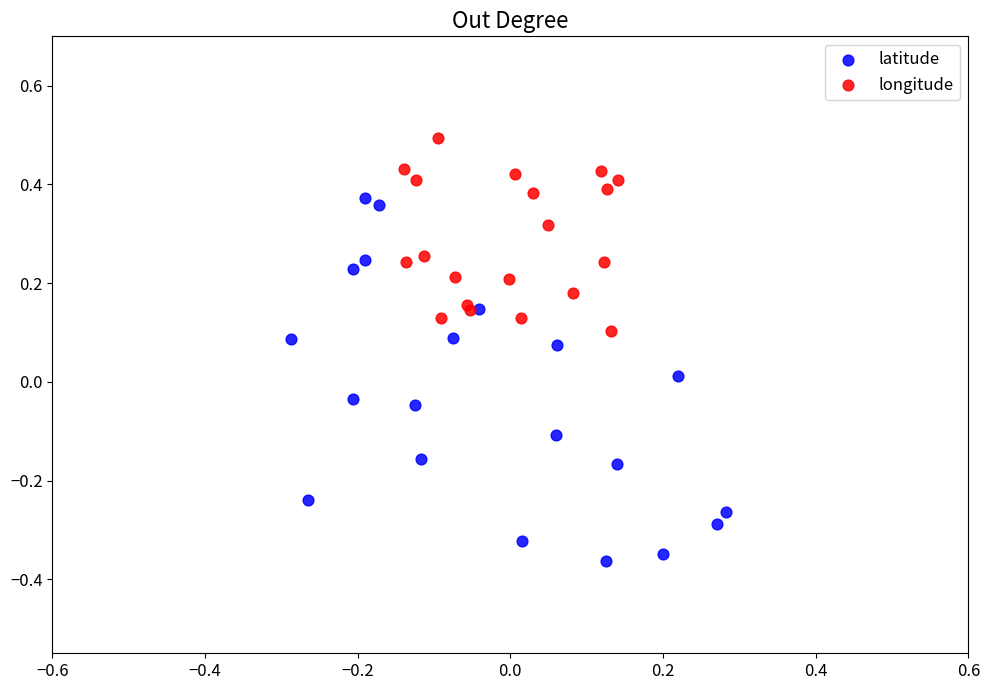

Which series contains the lowest Y value?

latitude